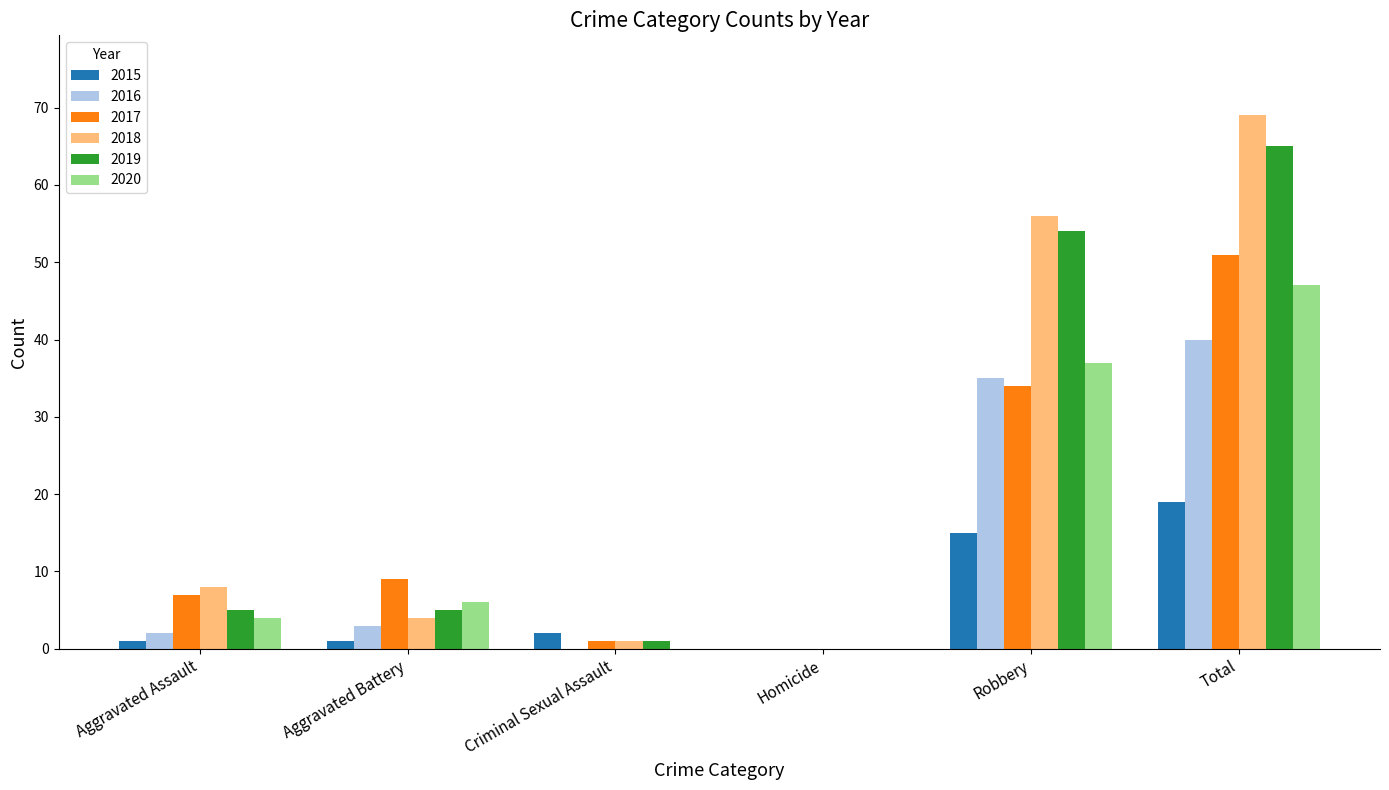

At which category is the sum across all series the highest?

Total